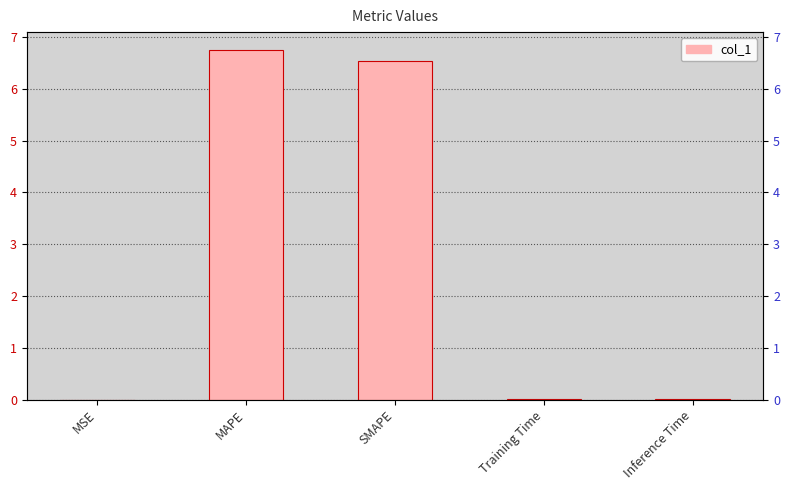

Reading left to right, extract all data points from this chart.

0.0	6.8	6.5	0.0	0.0